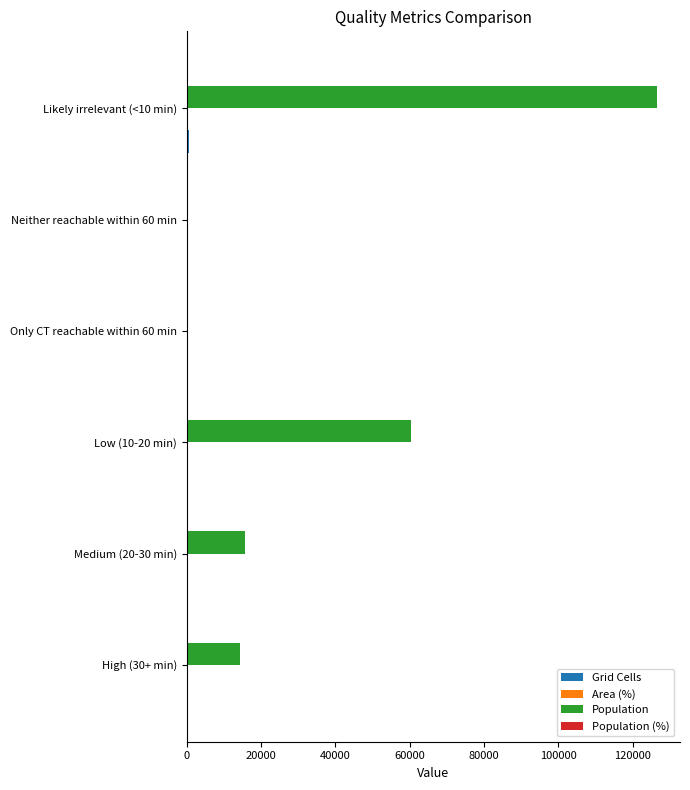

Between High (30+ min) and Only CT reachable within 60 min, which series saw the biggest shift?

Population